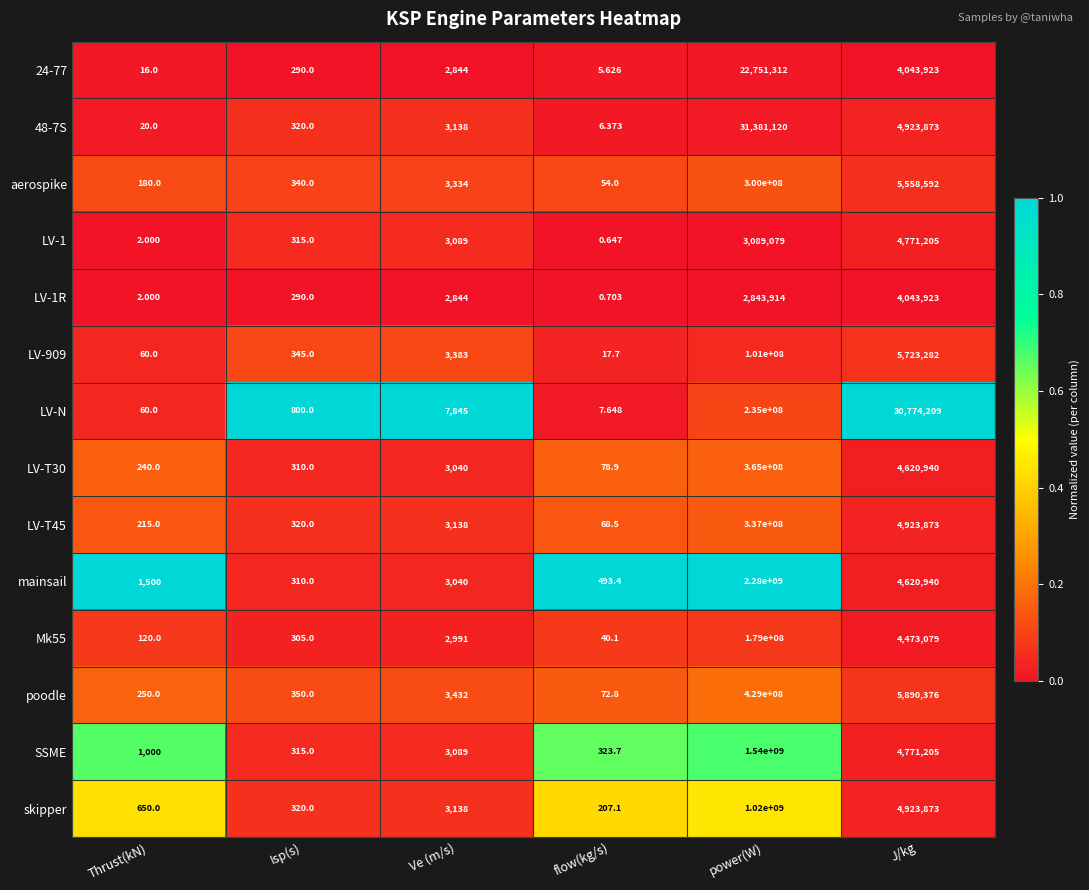

Rank the categories by skipper value from highest to lowest.

power(W), J/kg, Ve (m/s), Thrust(kN), Isp(s), flow(kg/s)